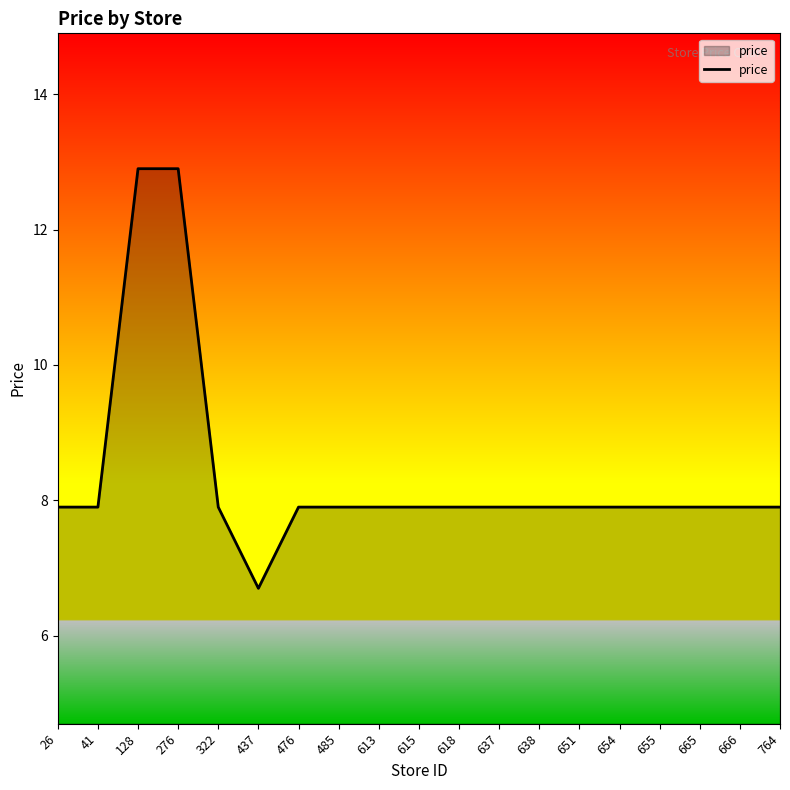

Is it true that the value at 613 is 7.9?

True